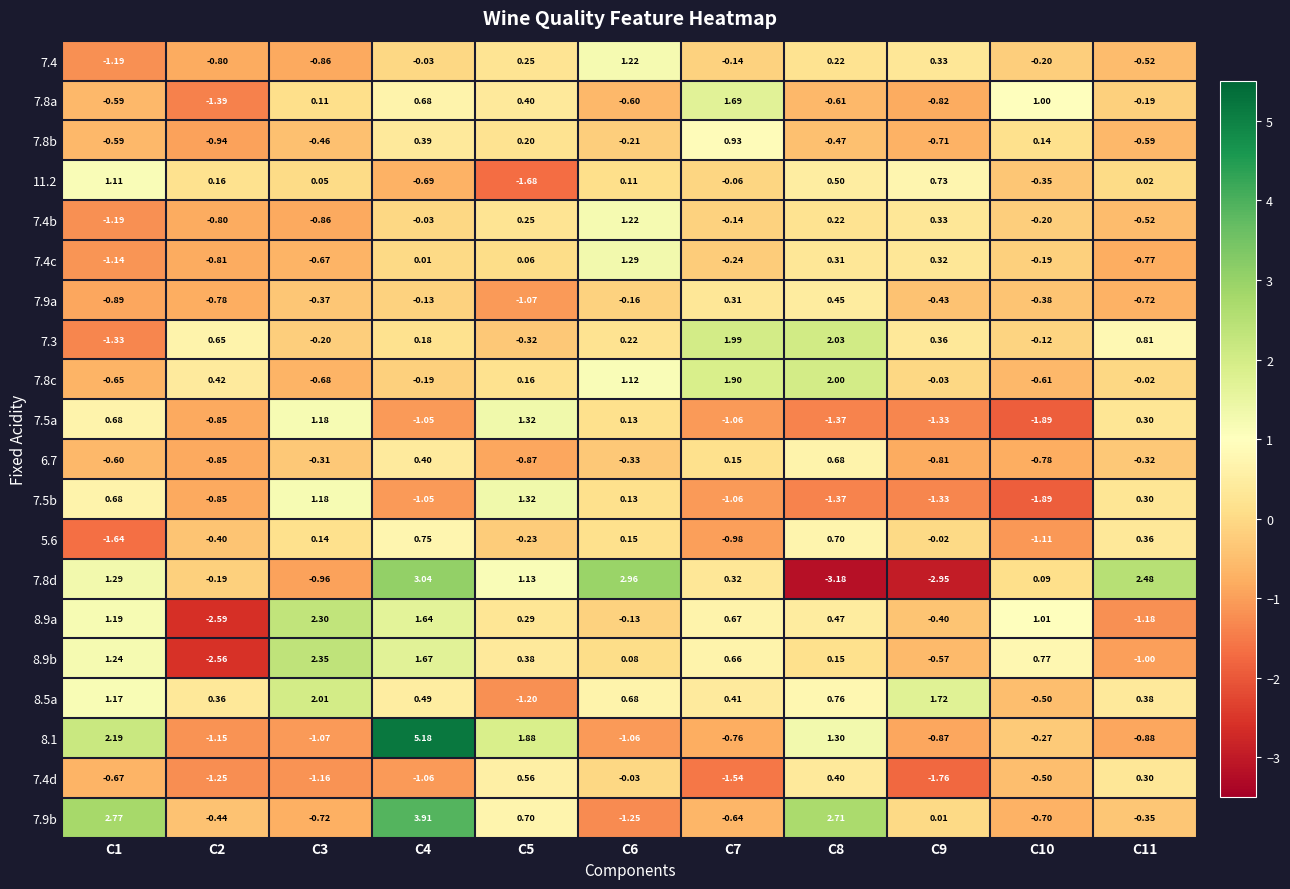

What is the maximum value shown in the chart?

5.2